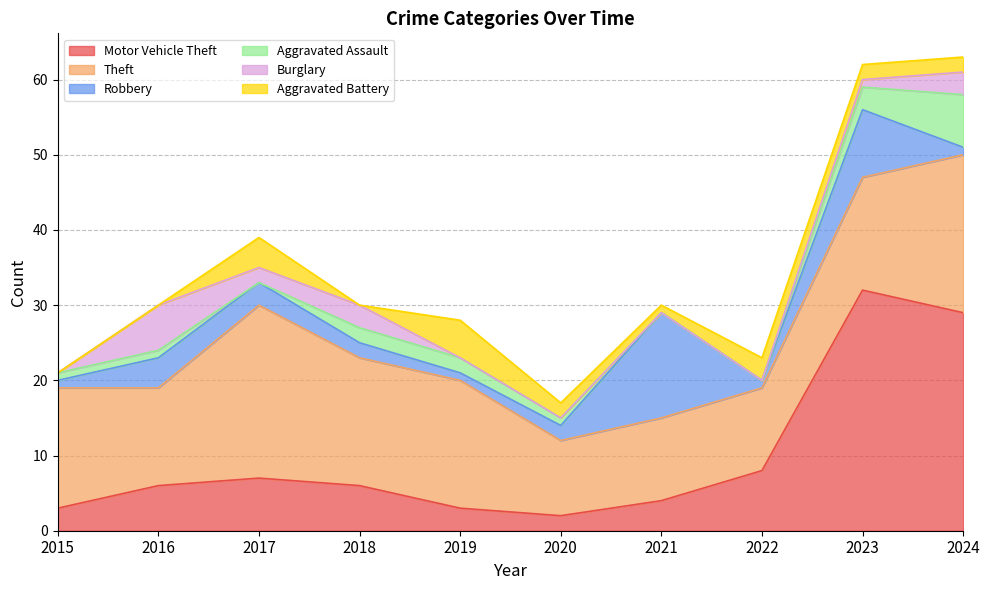

At which category does the chart reach its minimum across all series?

2017